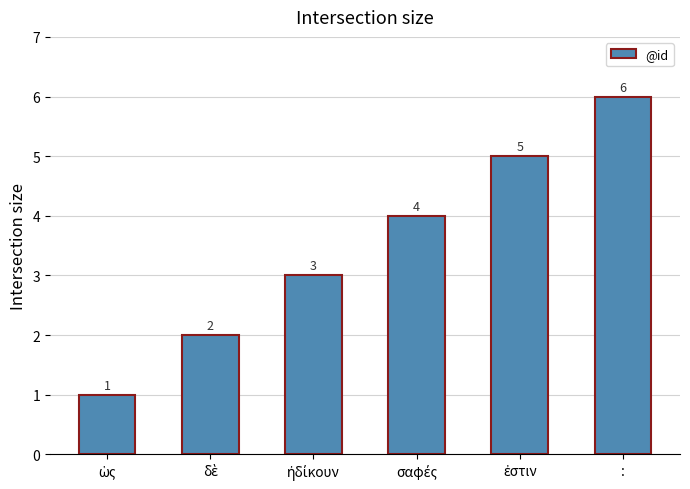

What is the value of the 3rd bar from the left?

3